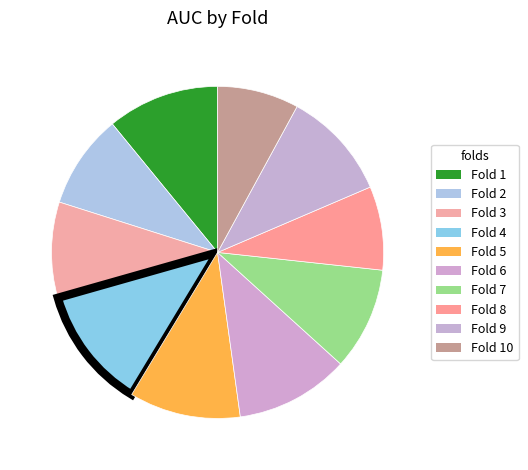

Does Fold 10 represent more than half of the total?

No